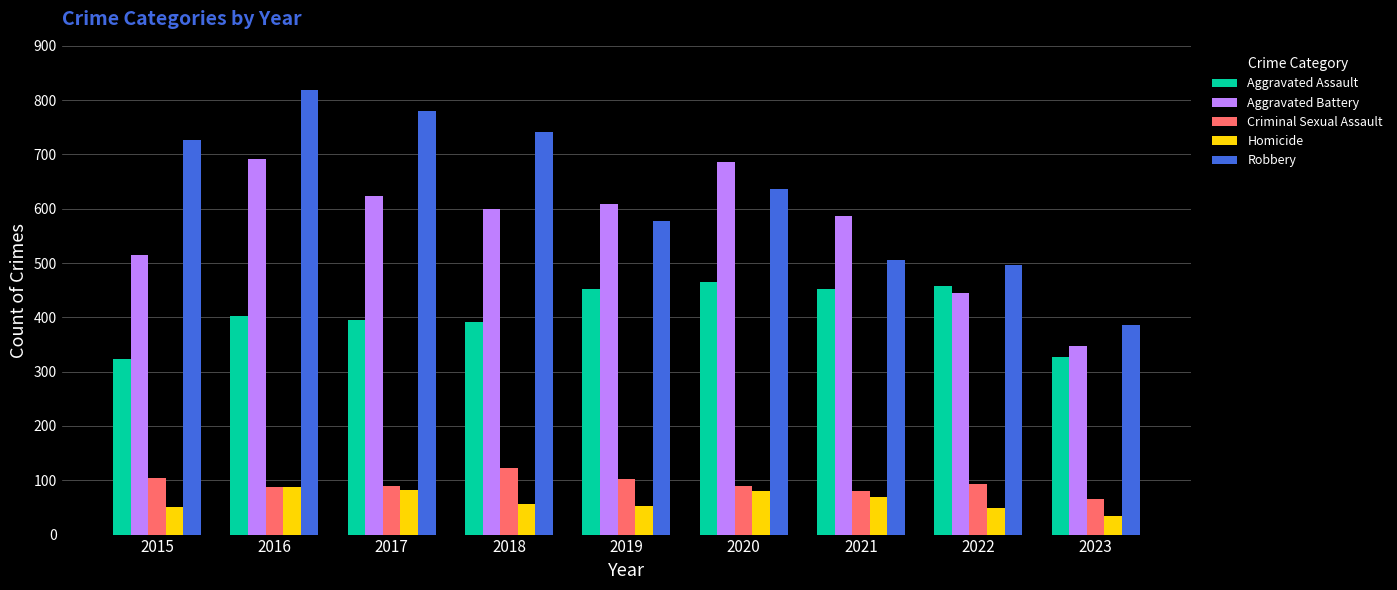

What is the value of the Criminal Sexual Assault bar at the 2nd from the left?

87